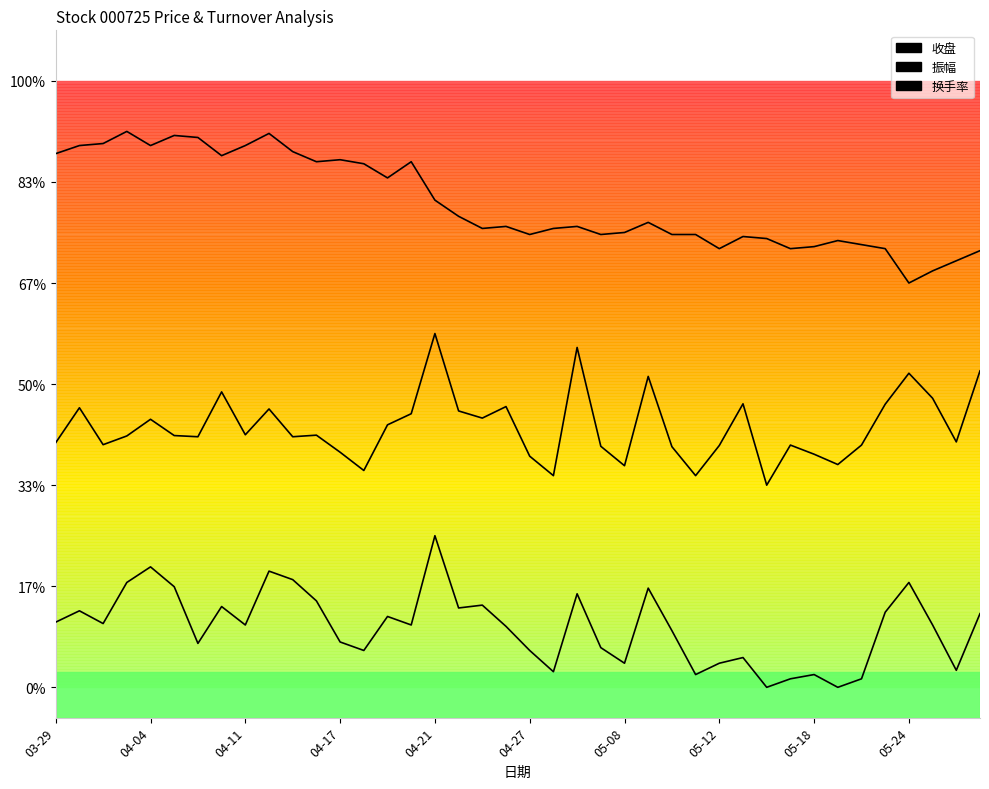

List the series in order of their overall mean, lowest first.

换手率, 振幅, 收盘